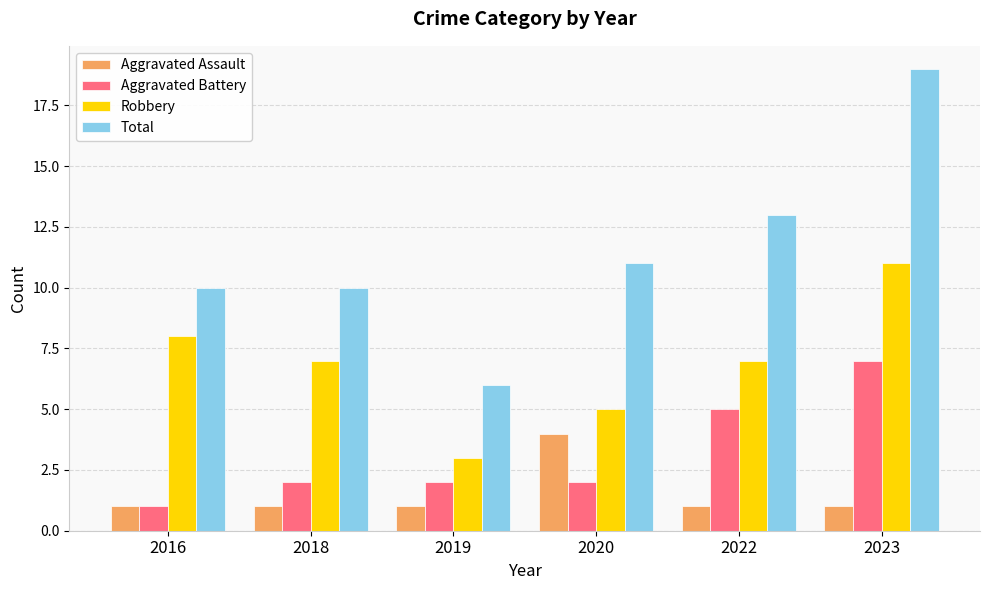

True or false: Robbery has a value of 11 at 2016.

False